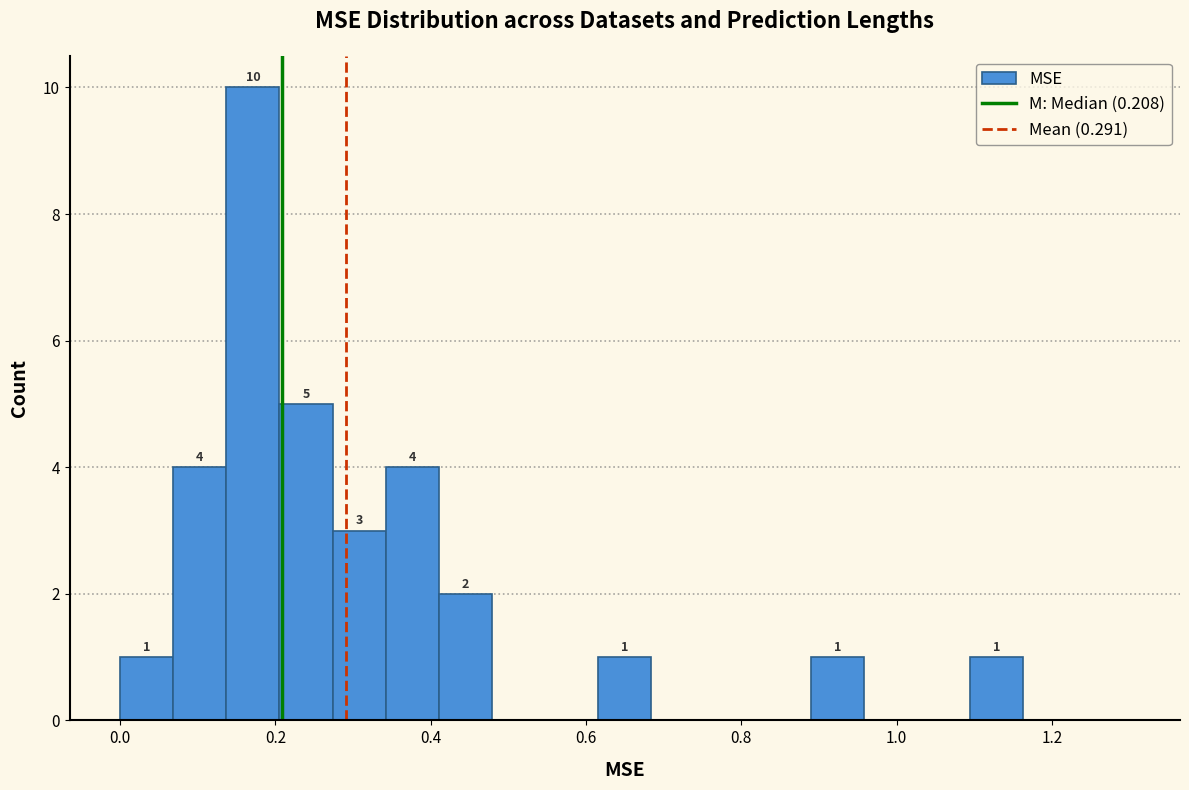

Read against the x-axis, roughly where is the centre of the tallest bar?

0.18